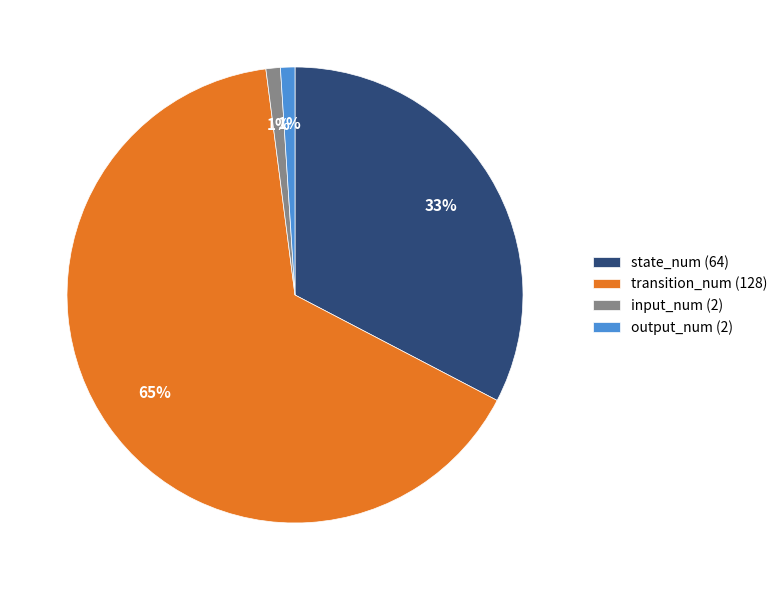

Is the sum of transition_num (128) and state_num (64) greater than half?

Yes